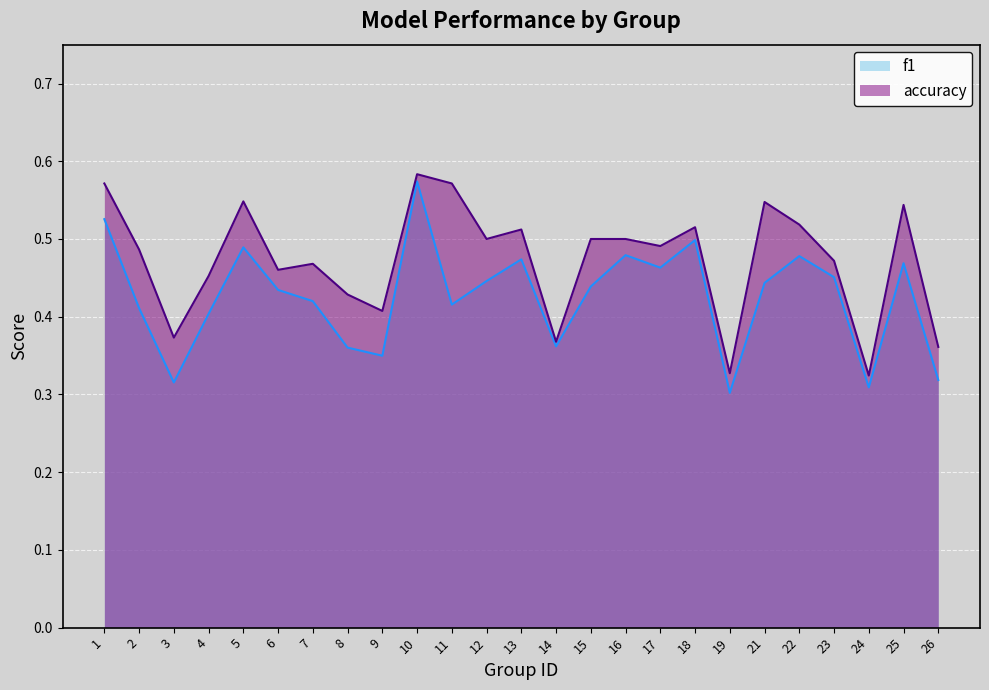

What is the minimum value shown in the chart?

0.3